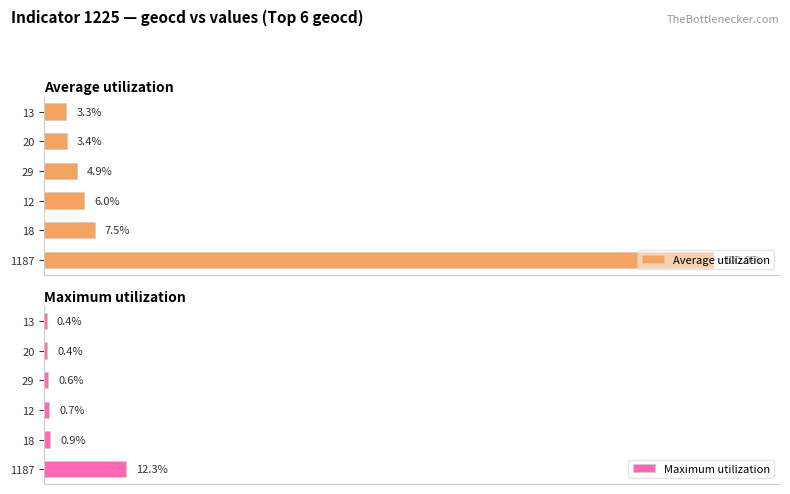

Reading left to right, list all the values displayed in this chart.

Average utilization: 100.0	7.5	6.0	4.9	3.4	3.3
Maximum utilization: 12.3	0.9	0.7	0.6	0.4	0.4